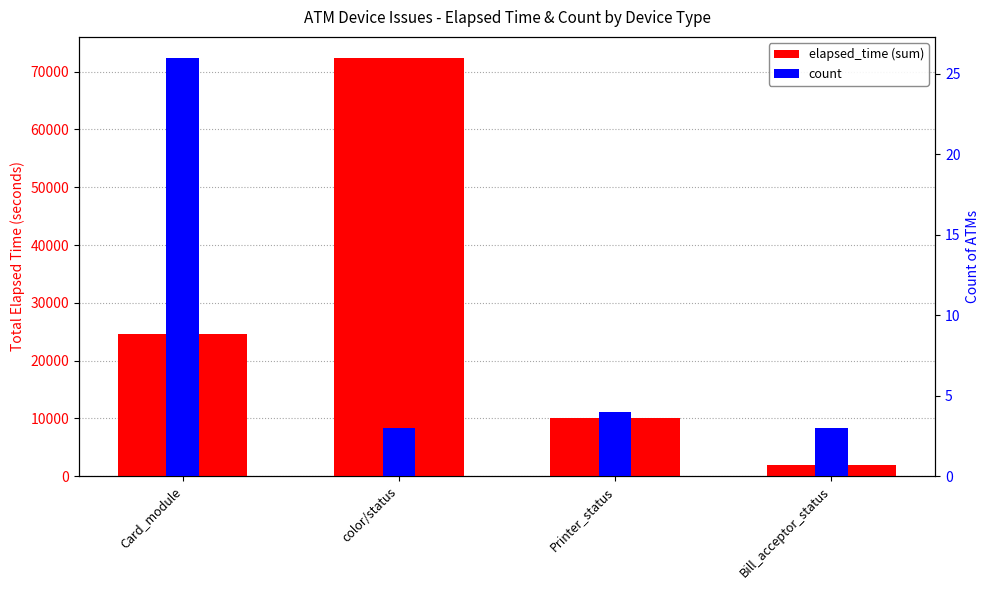

Is the value of elapsed_time (sum) at Card_module greater than the value of count at color/status?

Yes